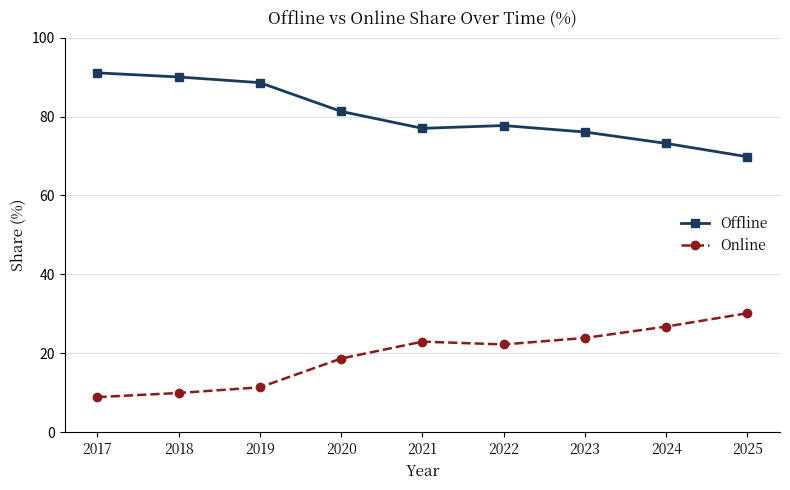

What is the spread (max minus min) of values at 2020?

62.6